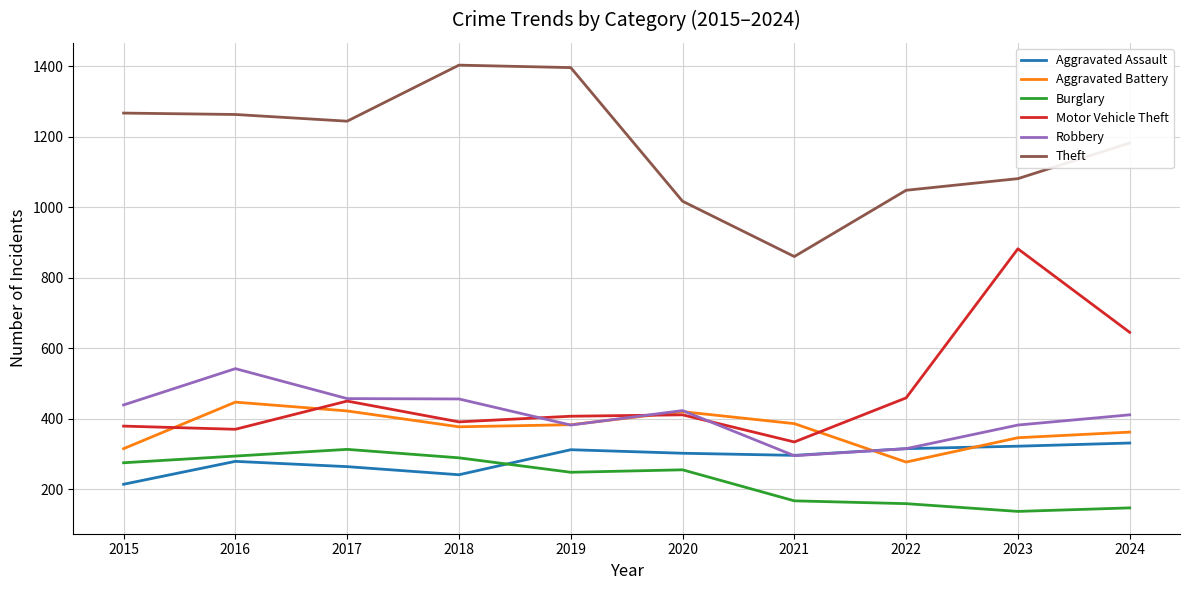

The Robbery series shows 382 at 2023. True or false?

True